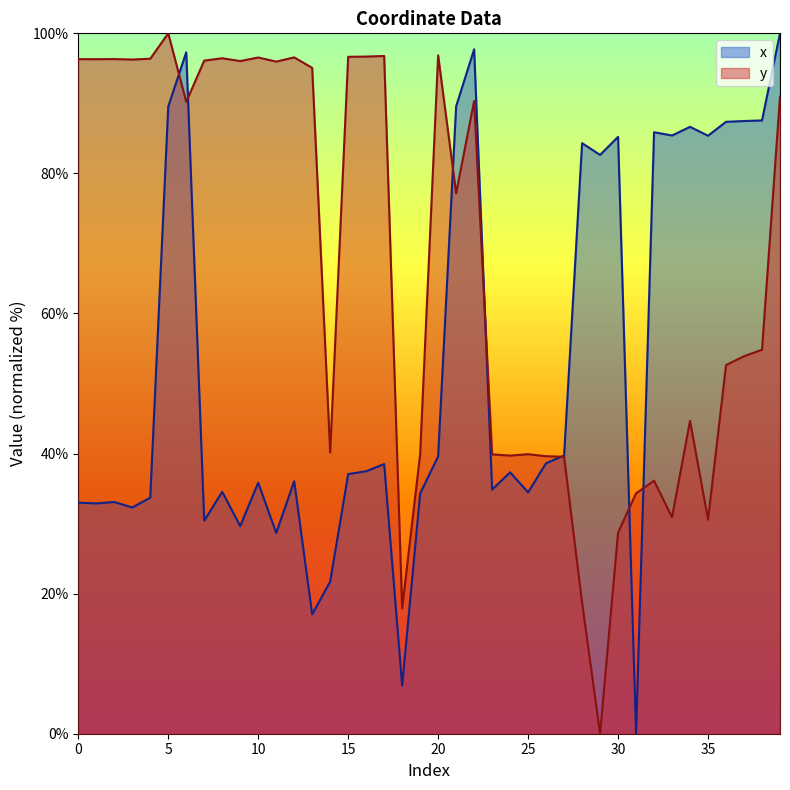

Between 22 and 36, which series saw the biggest shift?

y